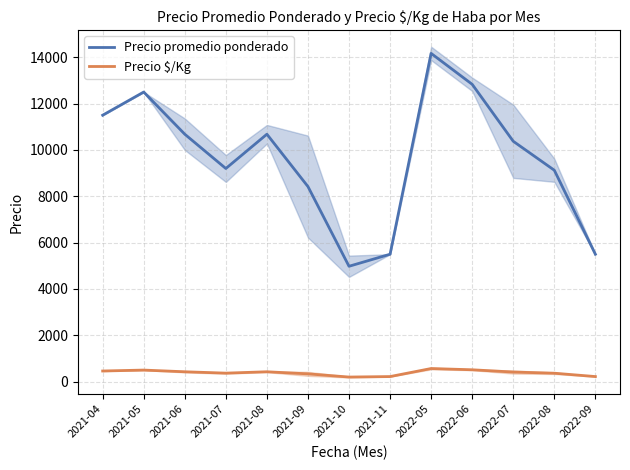

Reading left to right, extract all data points from this chart.

Precio promedio ponderado: 11500	12500	10680	9200	10680	8420	4980	5500	14167	12833	10375	9125	5500
Precio $/Kg: 460	500	427	368	427	337	199	220	567	513	415	365	220